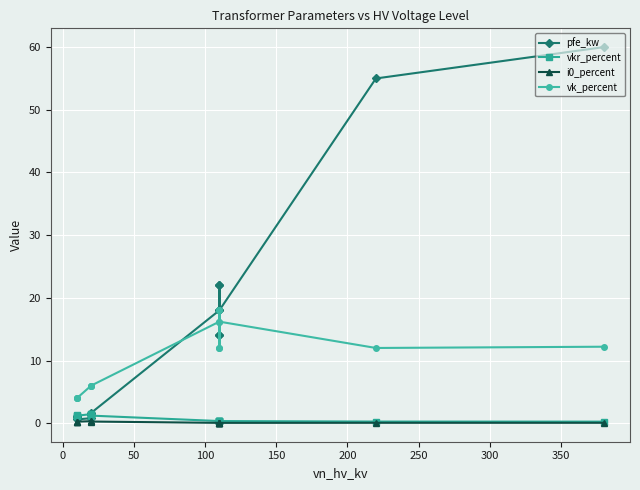

The value of vkr_percent at 300 is 0.3. True or false?

True